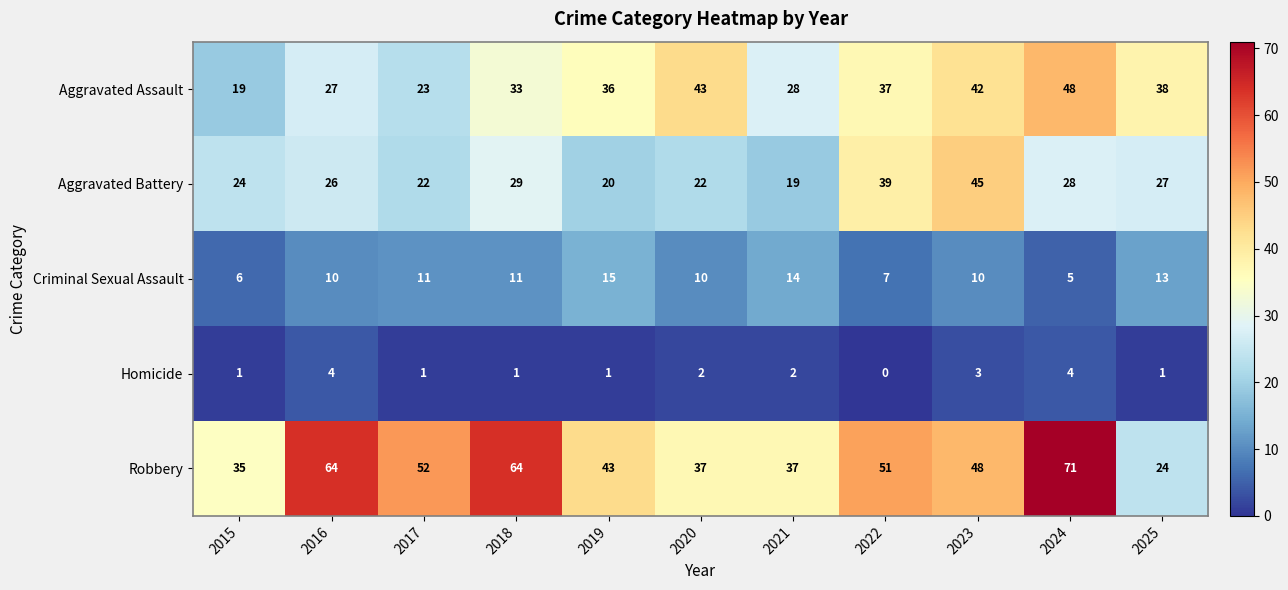

Which series has the largest total across all categories?

Robbery